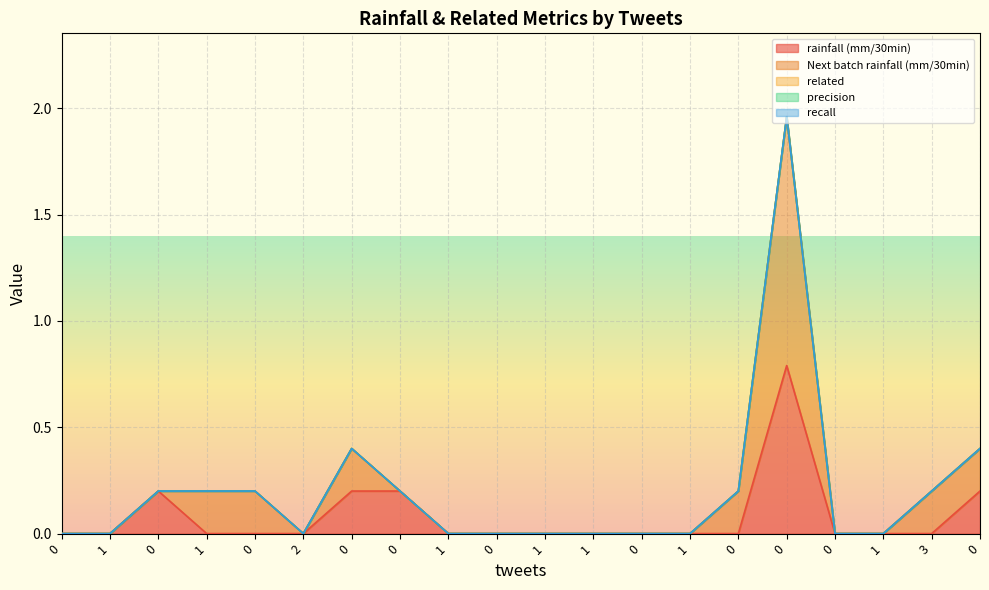

What is the label of the 2nd point from the left?

1